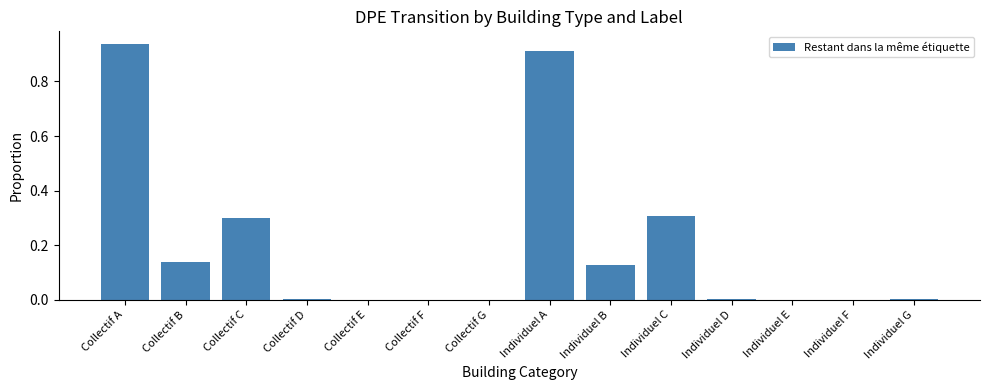

Which has a higher value, Individuel B or Collectif E?

Individuel B